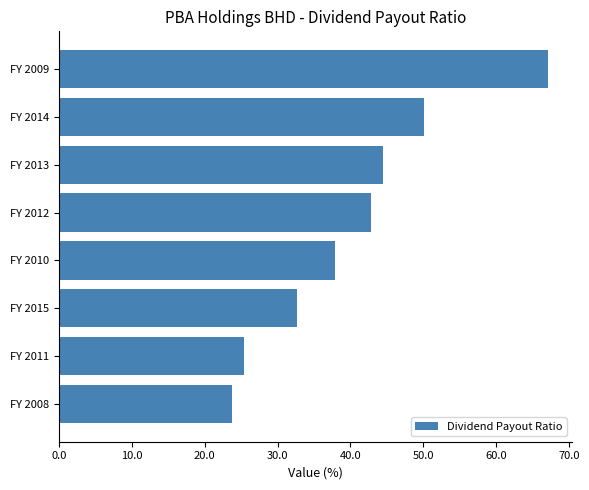

Reading bottom to top, list all the values displayed in this chart.

23.8	25.4	32.7	37.9	42.9	44.4	50.1	67.1